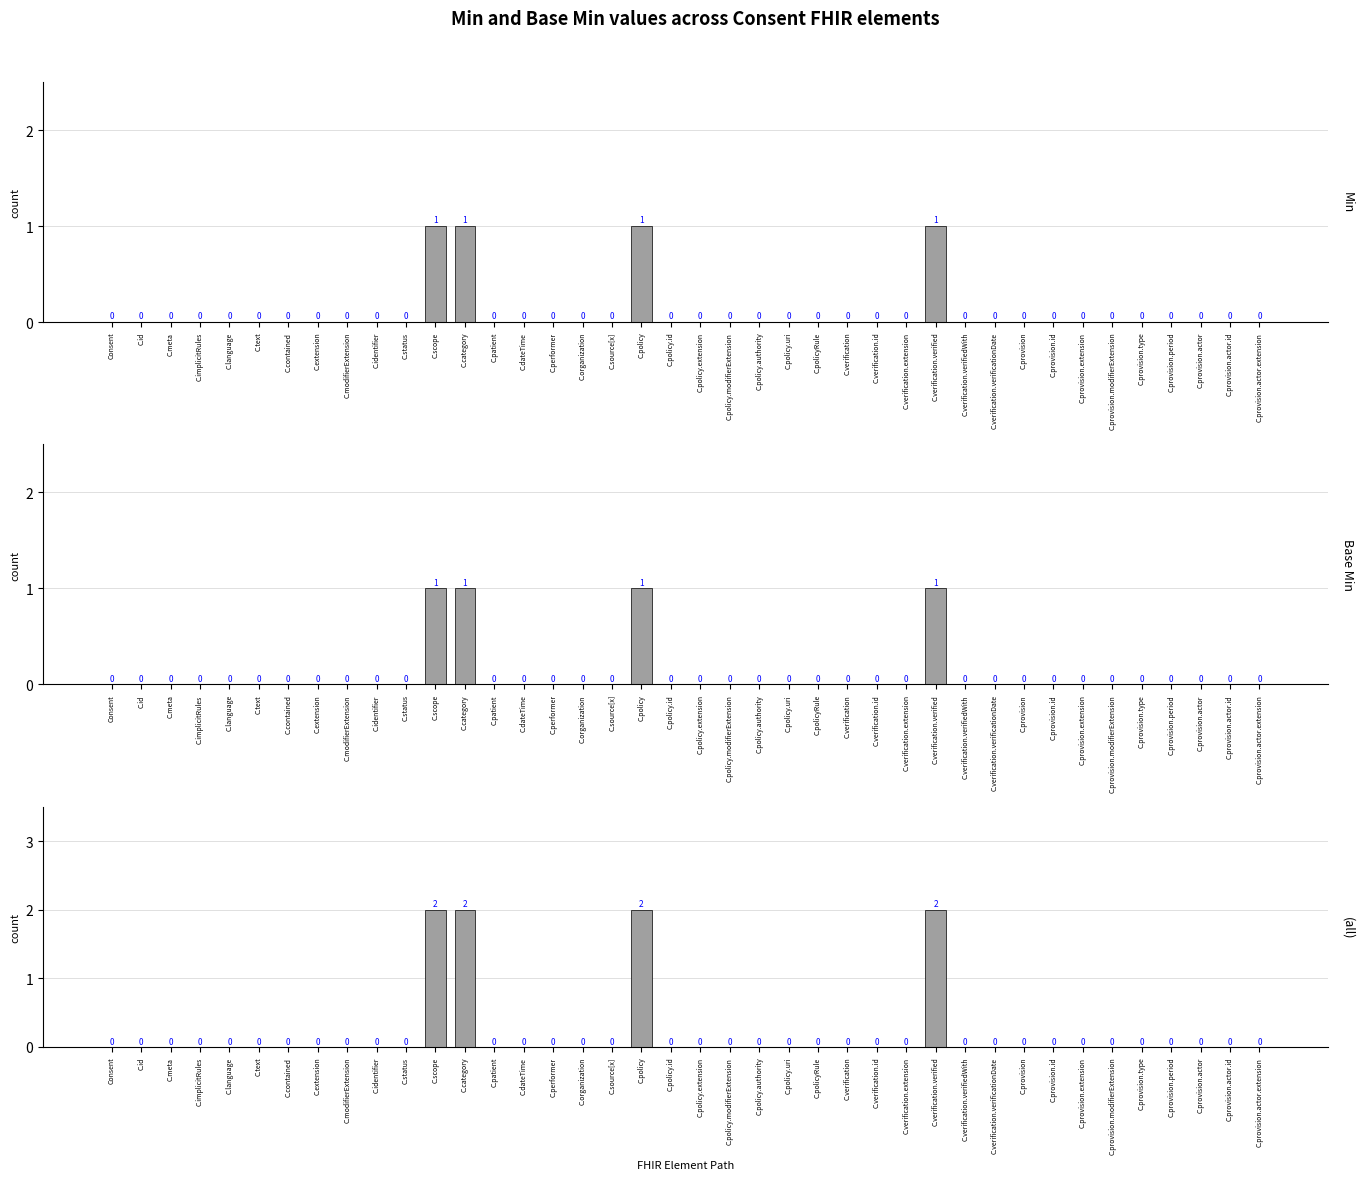

Which has a higher value, C.source[x] or C.patient?

C.source[x]